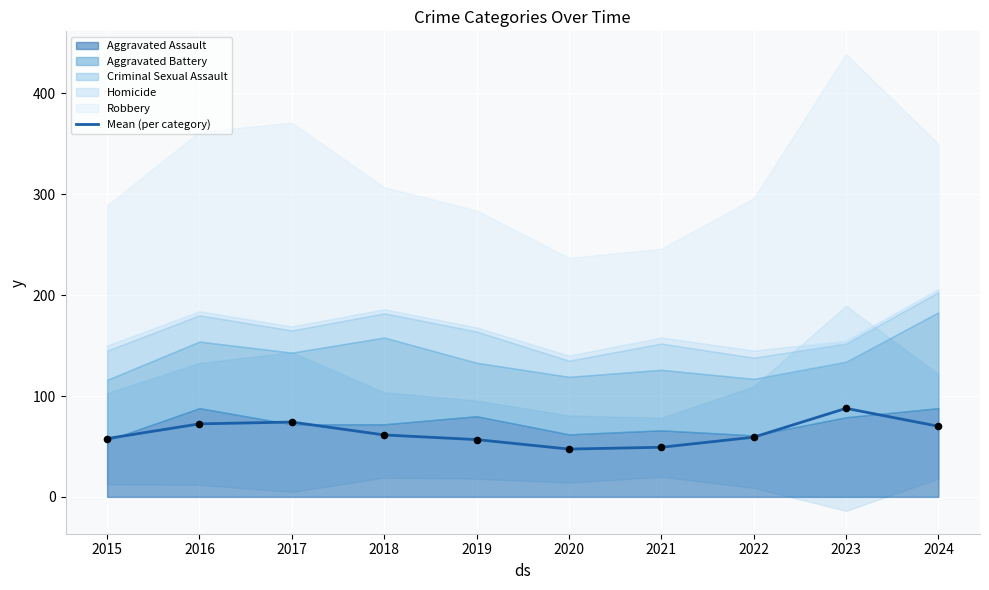

Between 2019 and 2016, which is larger?

2016